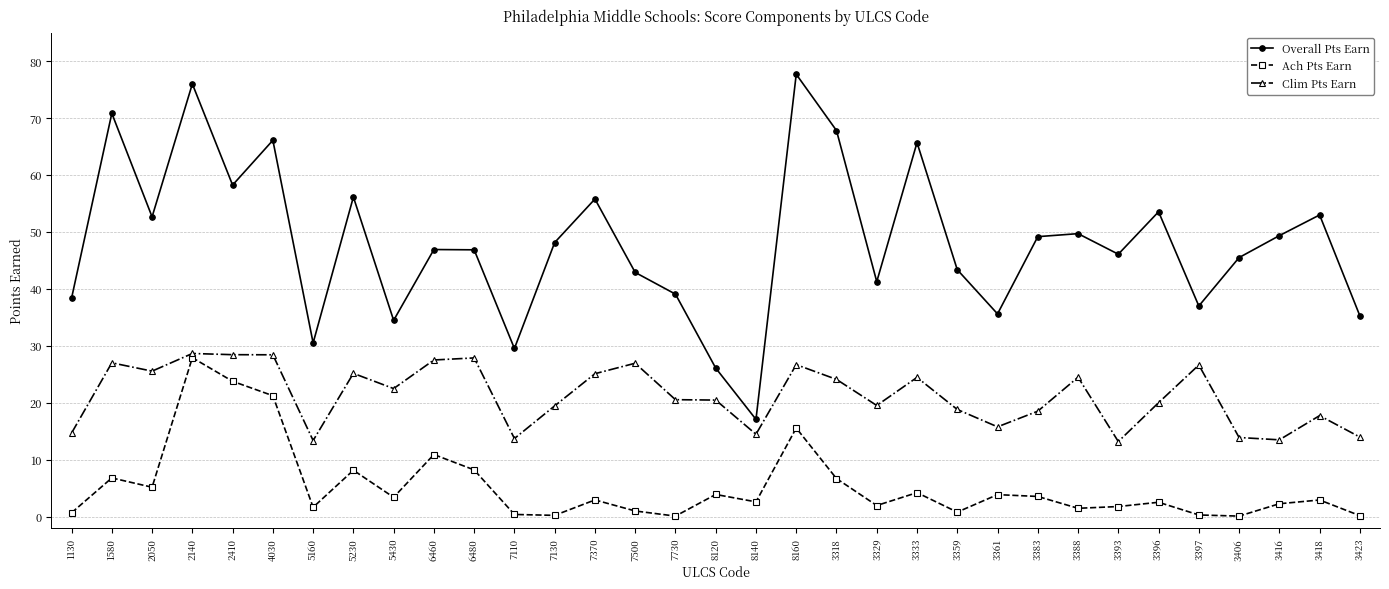

True or false: Clim Pts Earn and Overall Pts Earn intersect in this chart.

False